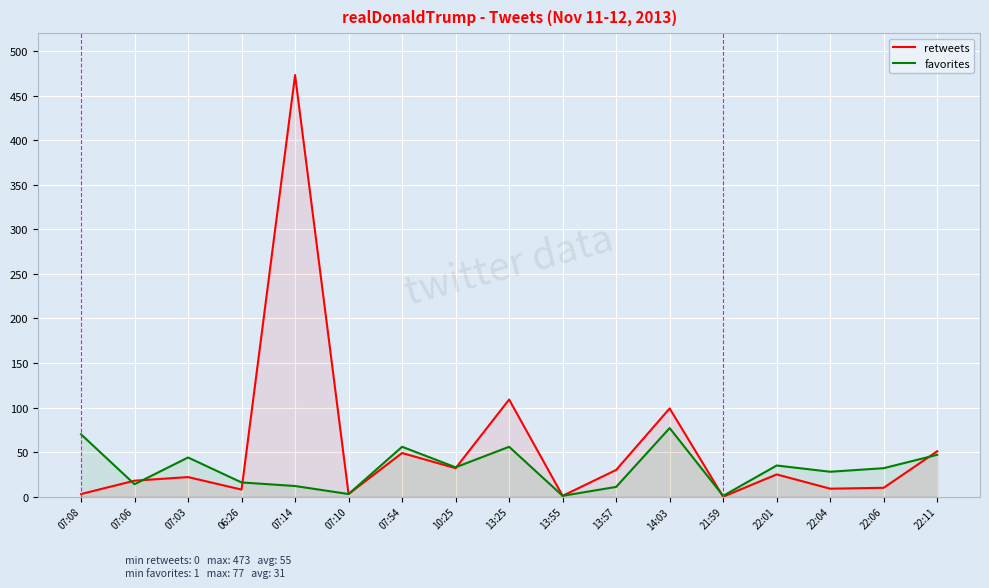

Reading left to right, list all the values displayed in this chart.

retweets: 07:08=3	07:06=18	07:03=22	06:26=8	07:14=473	07:10=3	07:54=49	10:25=32	13:25=109	13:55=1	13:57=30	14:03=99	21:59=0	22:01=25	22:04=9	22:06=10	22:11=51
favorites: 07:08=70	07:06=14	07:03=44	06:26=16	07:14=12	07:10=3	07:54=56	10:25=33	13:25=56	13:55=1	13:57=11	14:03=77	21:59=1	22:01=35	22:04=28	22:06=32	22:11=47